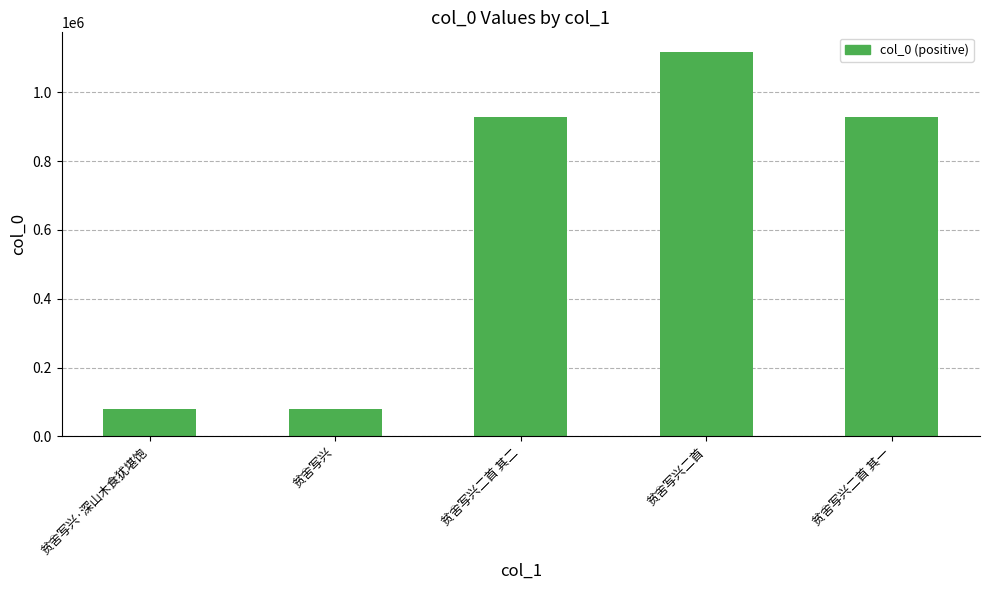

What is the minimum value shown in the chart?

78110